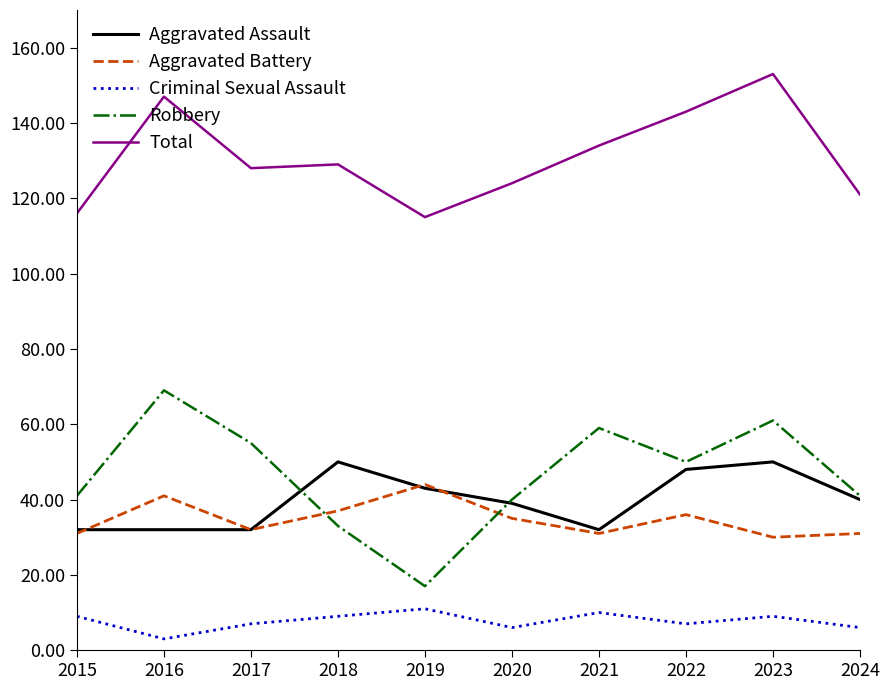

What is the spread (max minus min) of values at 2020?

118